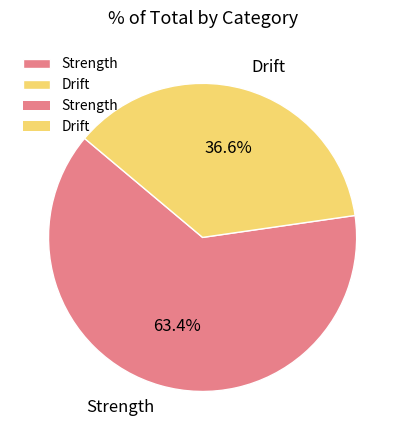

Does any single category account for the majority?

Yes